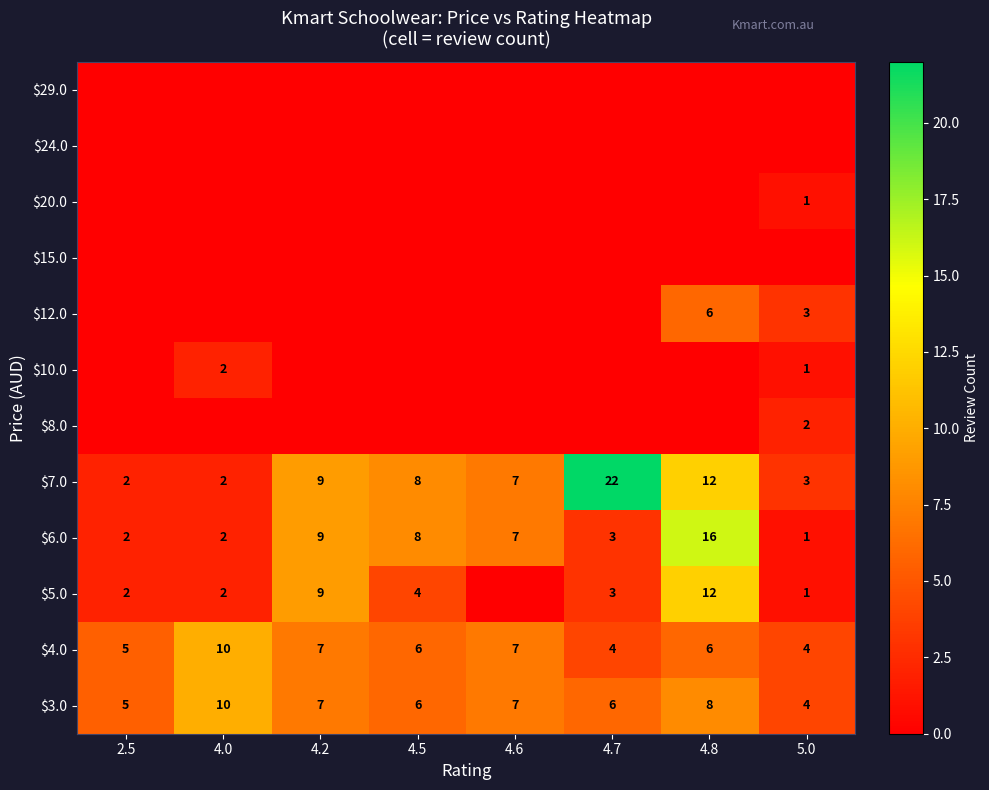

What is the sum of all $3.0 values?

53